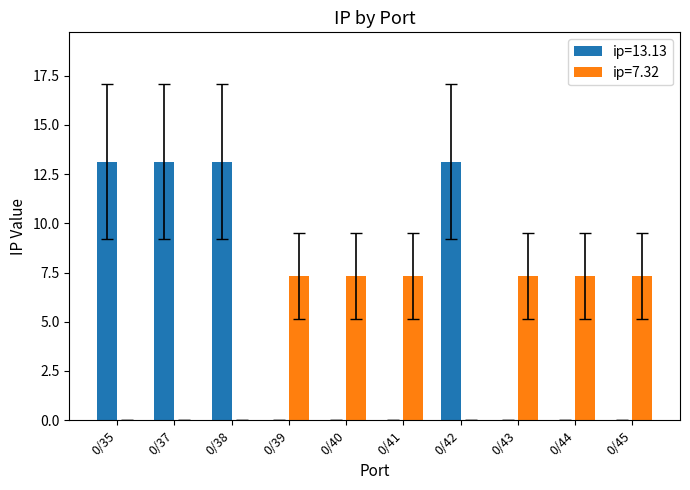

True or false: ip=13.13 has a value of 0.0 at 0/40.

True